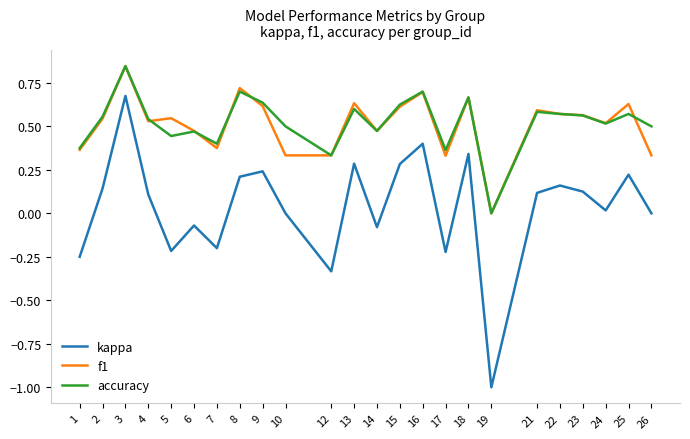

Is it true that f1 equals 0.5 at 12?

False